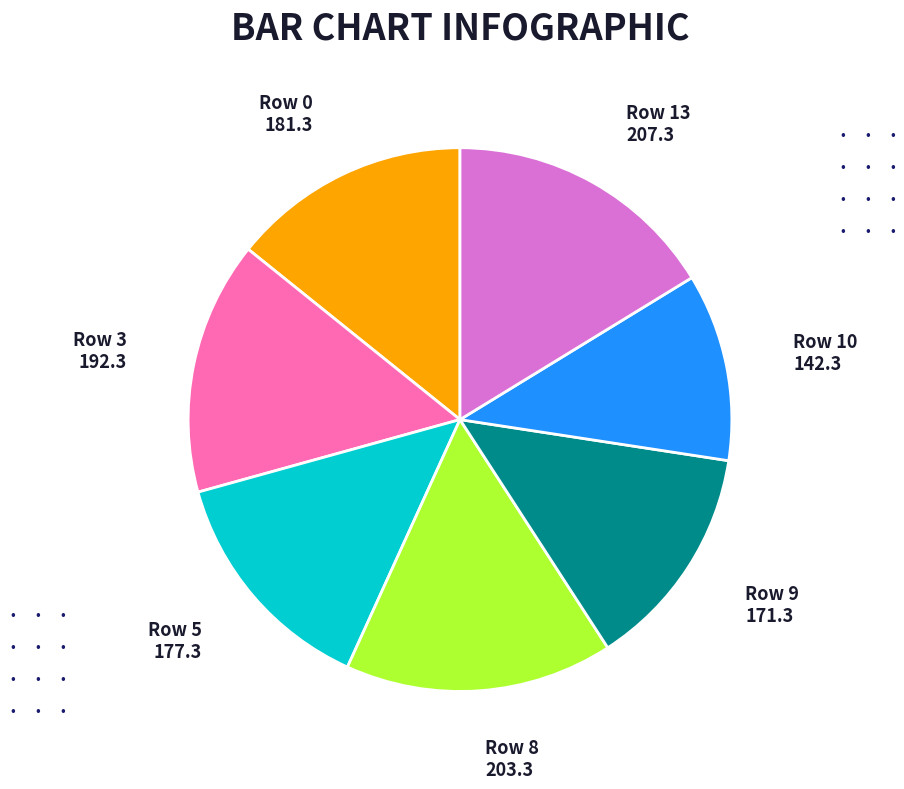

Which category has the smallest portion of the pie?

Row 10